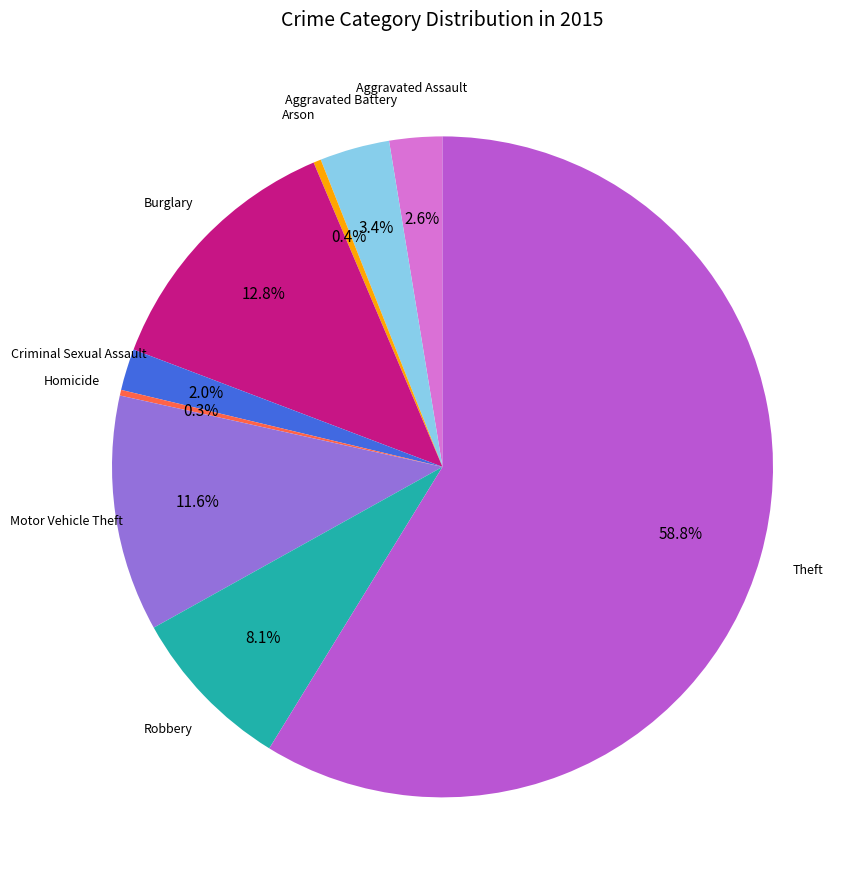

Which slice is the largest?

Theft